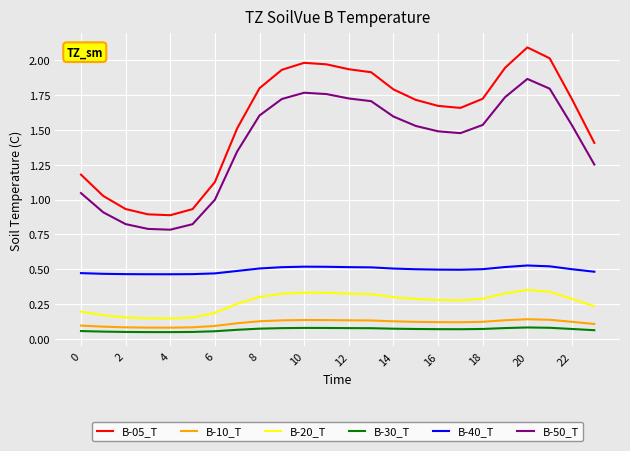

True or false: B-40_T and B-20_T cross at least once.

False